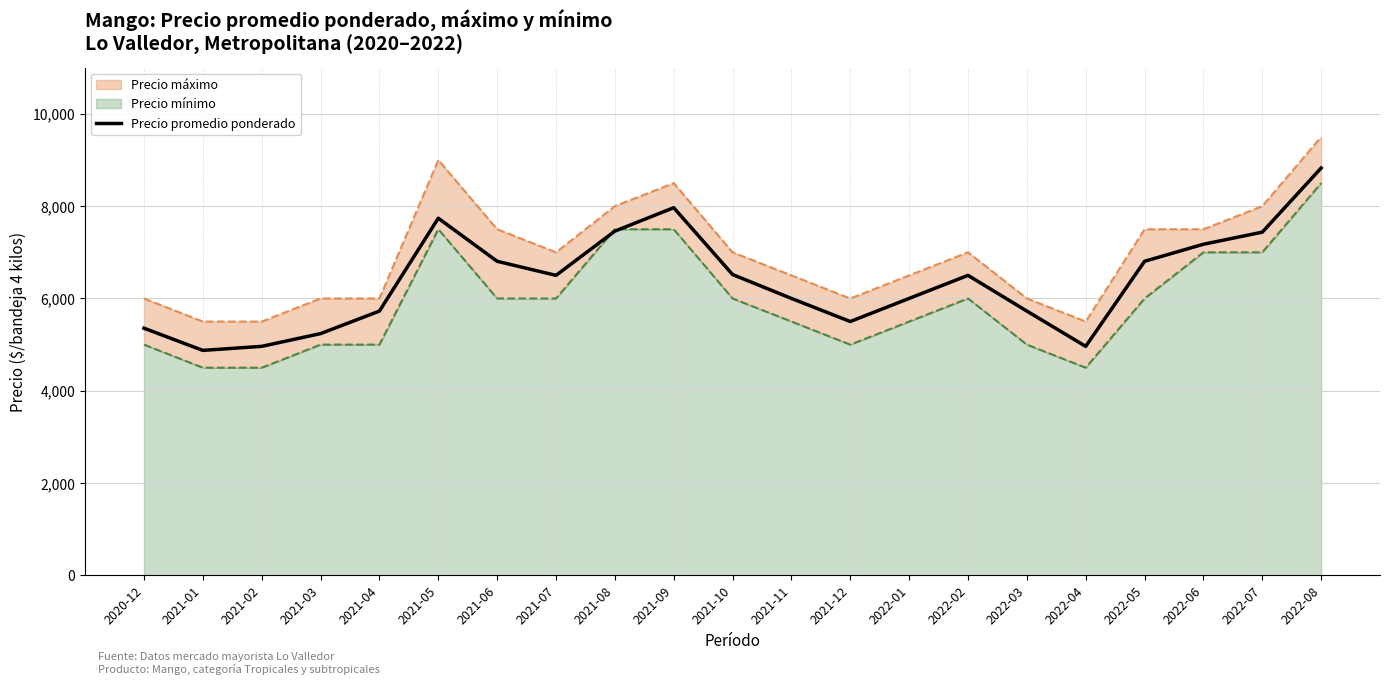

What is the maximum value shown in the chart?

8826